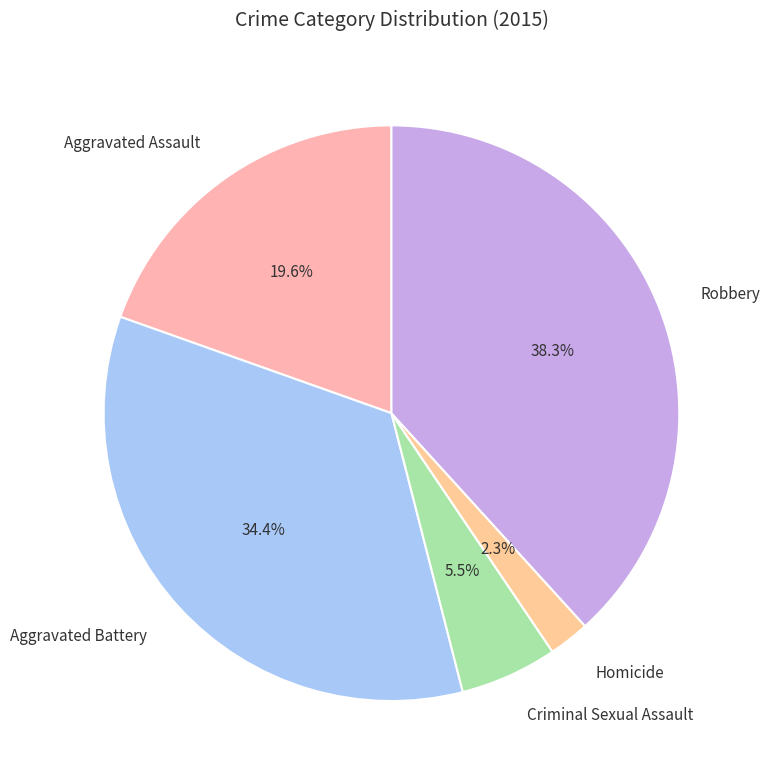

Is it true that Aggravated Assault is 30% of the pie?

False